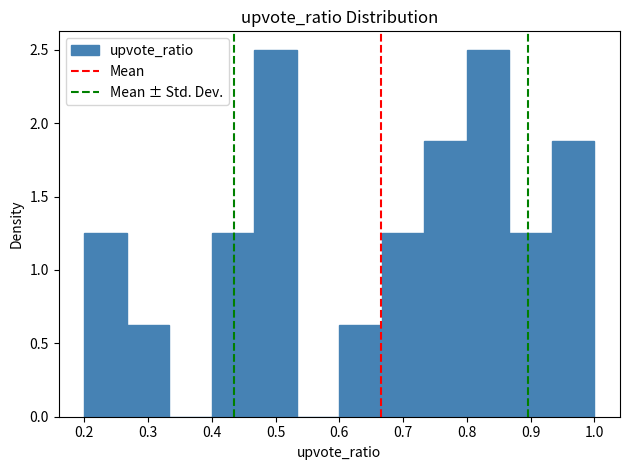

Reading left to right, list every bar in this chart as the range it spans on the x-axis followed by its height. Neither the bar edges nor the heights are printed on the chart, so give them approximately, as read against the axes.

0.20 to 0.27: 1.25
0.27 to 0.33: 0.65
0.33 to 0.40: 0
0.40 to 0.47: 1.25
0.47 to 0.53: 2.50
0.53 to 0.60: 0
0.60 to 0.67: 0.65
0.67 to 0.73: 1.25
0.73 to 0.80: 1.90
0.80 to 0.87: 2.50
0.87 to 0.93: 1.25
0.93 to 1.00: 1.90